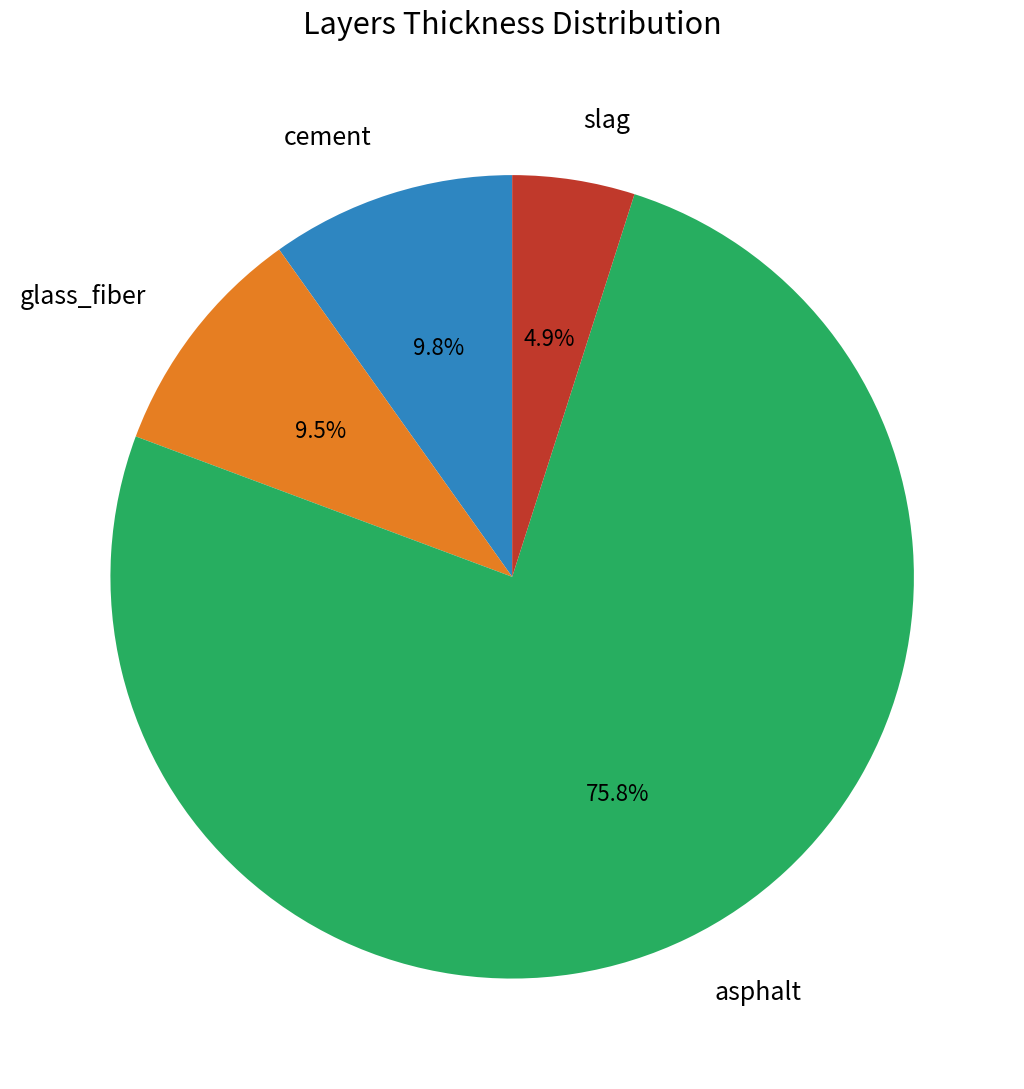

Which has a higher value, cement or slag?

cement